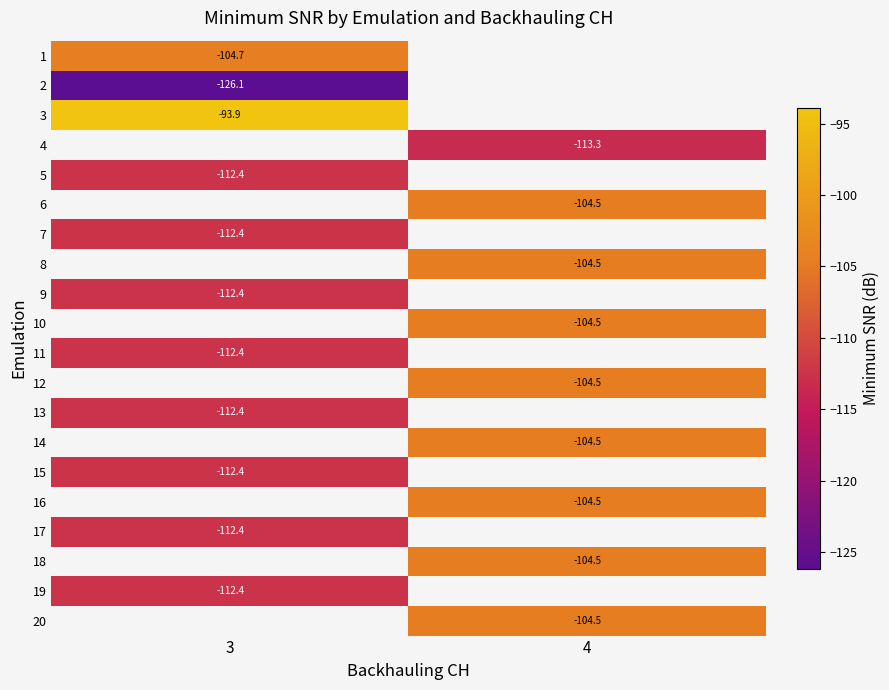

How many values in the 8 series are below -104?

1